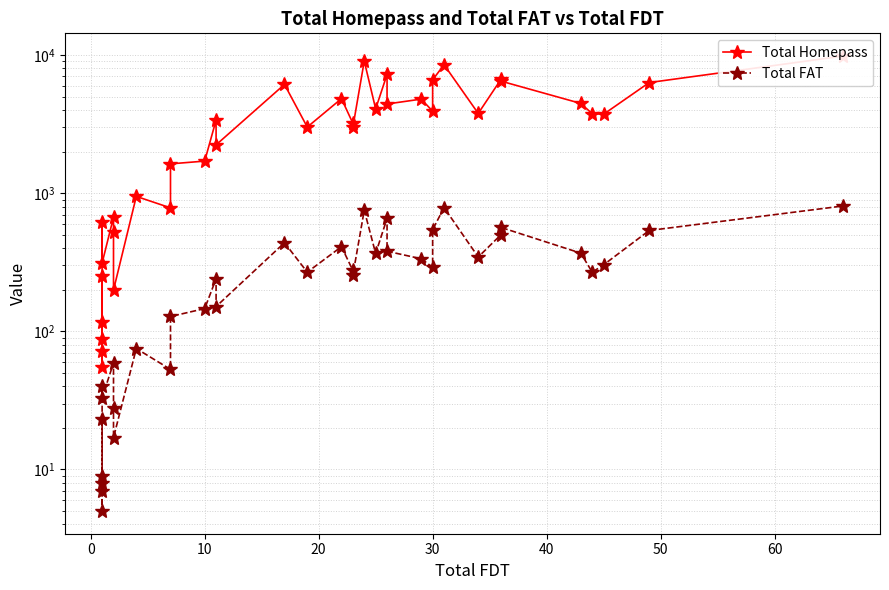

True or false: Total FAT has a value of 652 at 32.

False